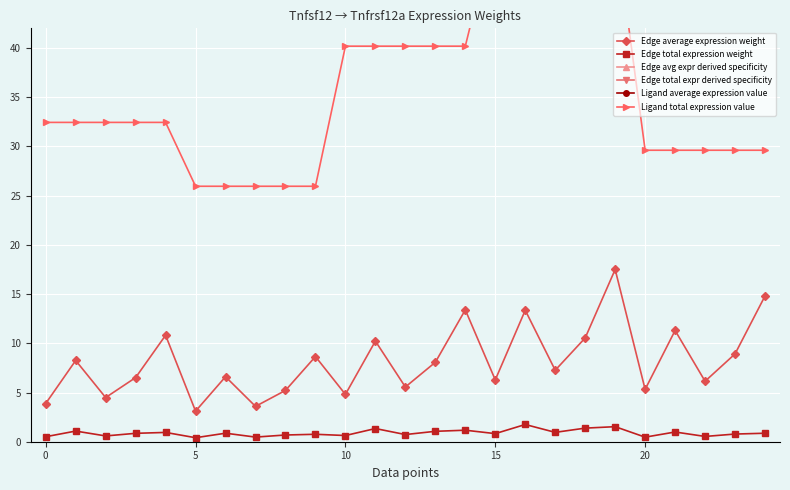

What is the sum of all Edge avg expr derived specificity values?

204624.7